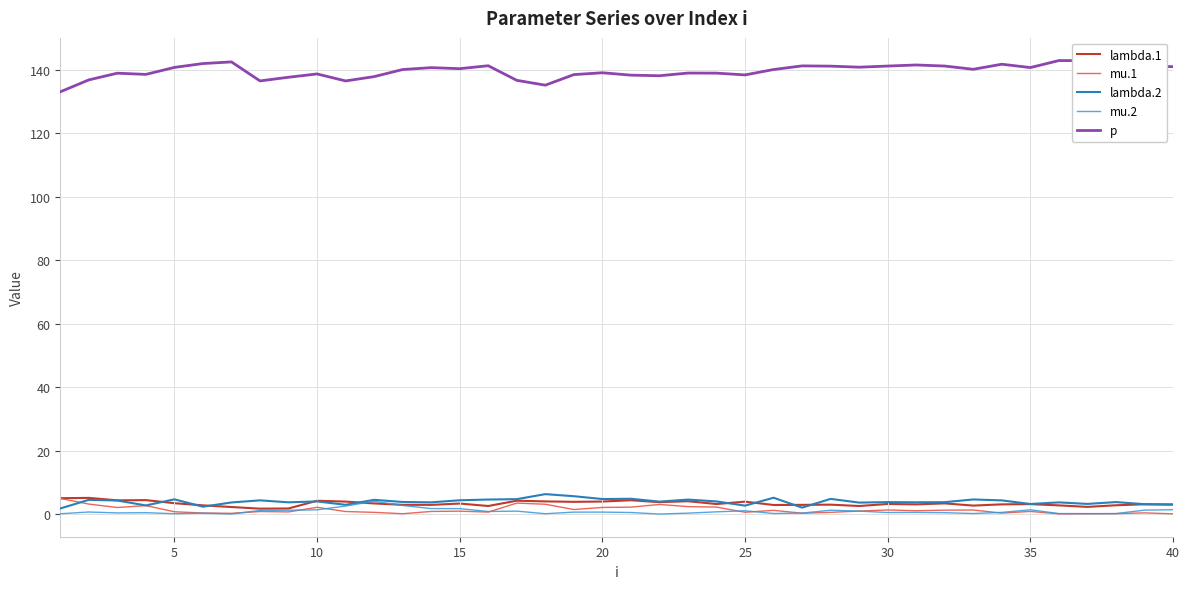

What is the highest value of the mu.2 series?

4.0